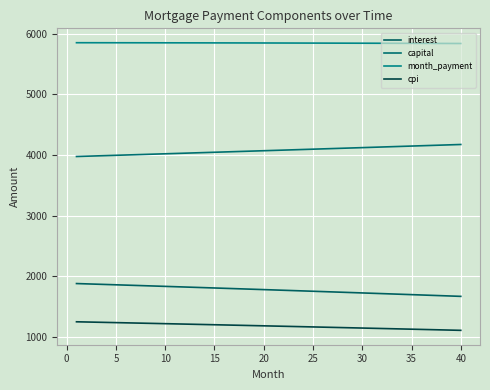

Does the chart have visible grid lines?

Yes